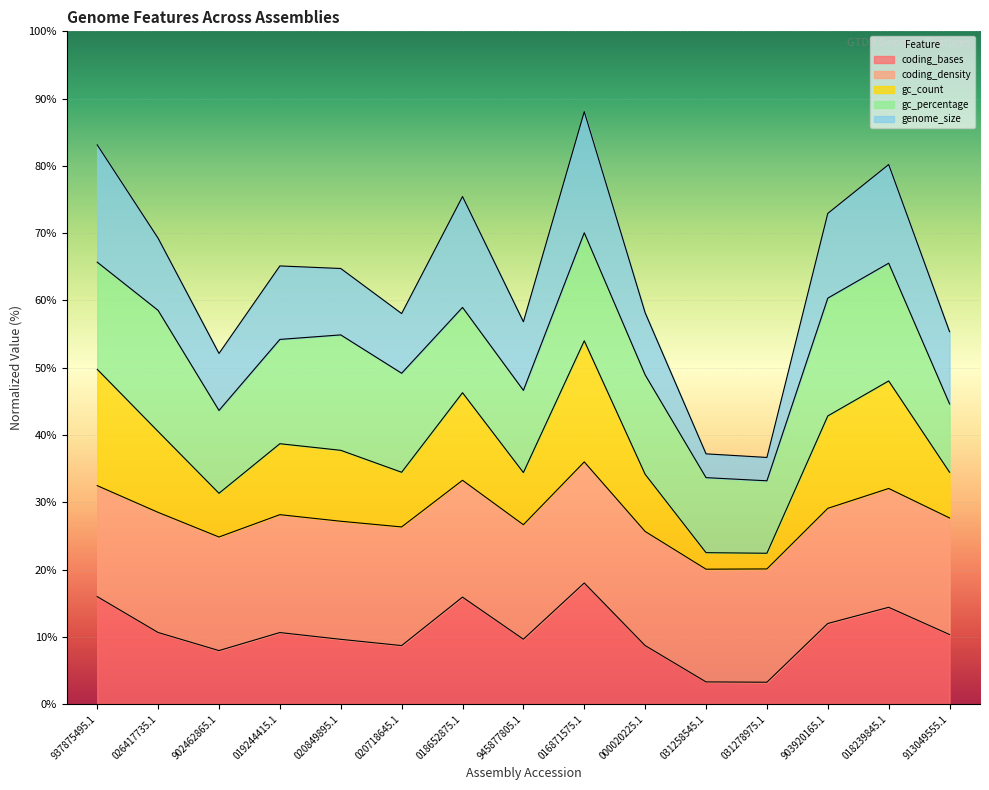

What is the highest value of the coding_bases series?

18.0